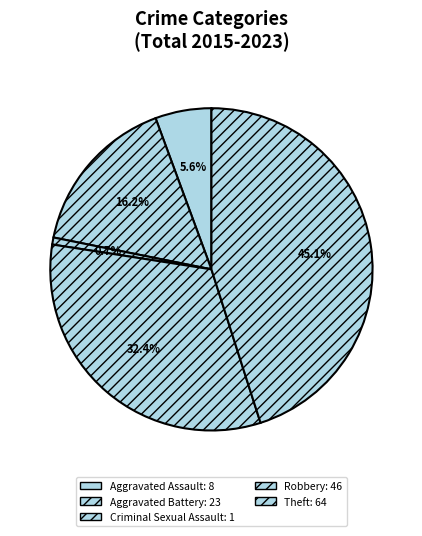

Does Aggravated Battery account for over 50% of the chart?

No